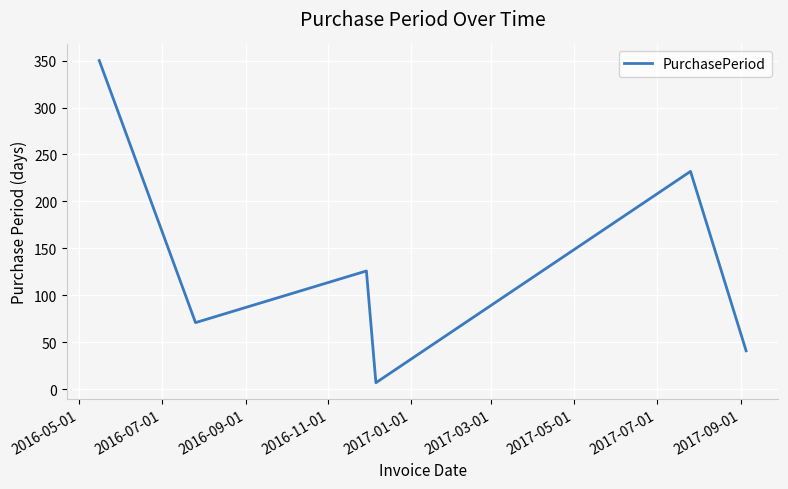

True or false: there are more than 2 points higher than both neighbors.

False